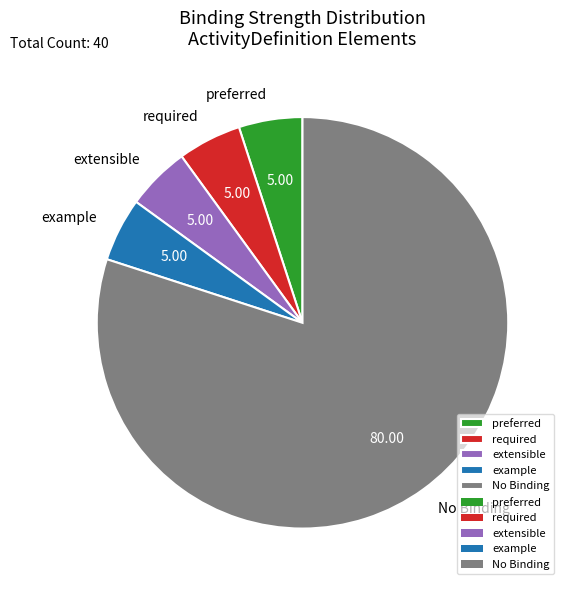

Which category accounts for the majority?

No Binding